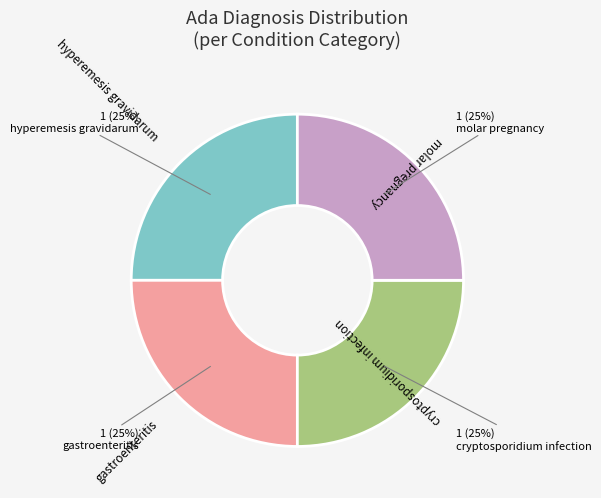

Is there a majority slice in this chart?

No